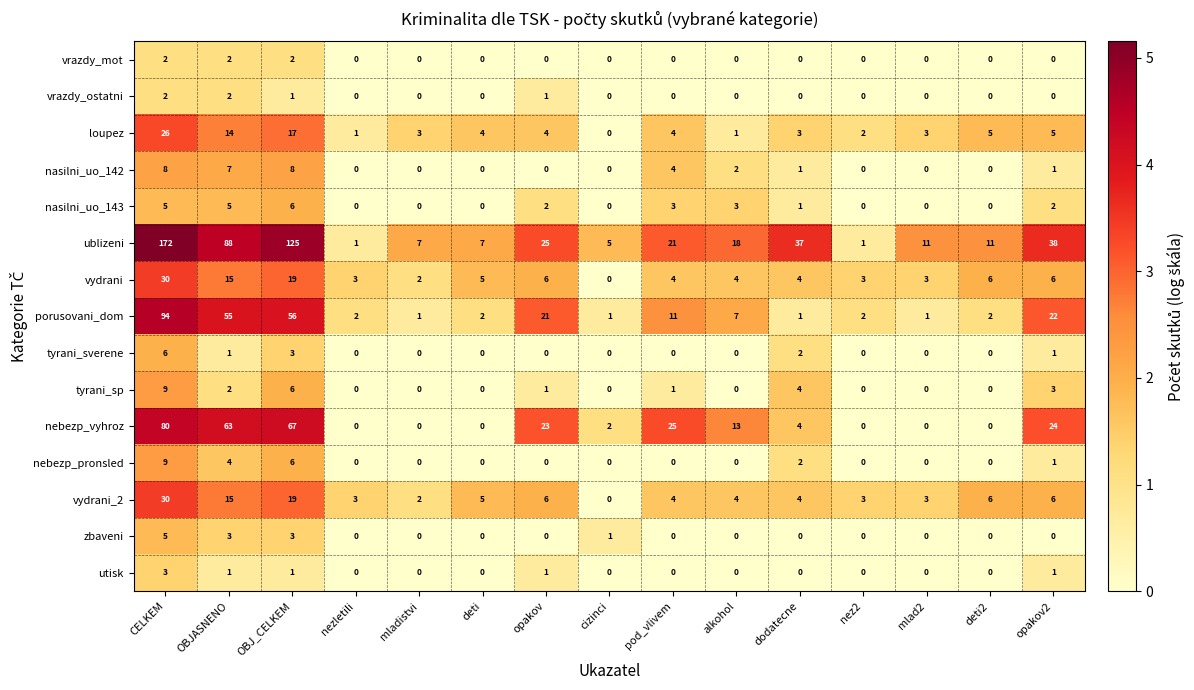

Between dodatecne and nez2, which series saw the biggest shift?

ublizeni